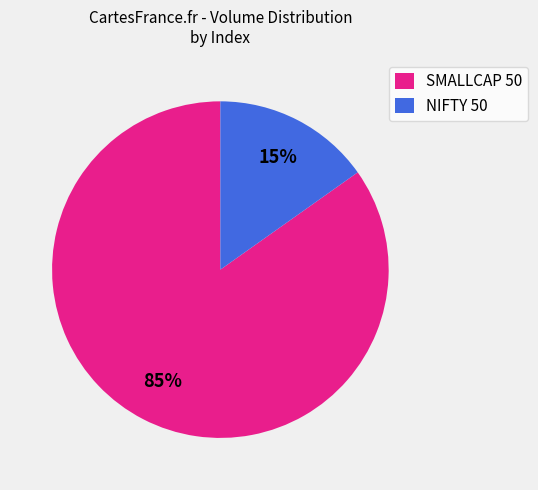

Which category has the smallest portion of the pie?

NIFTY 50